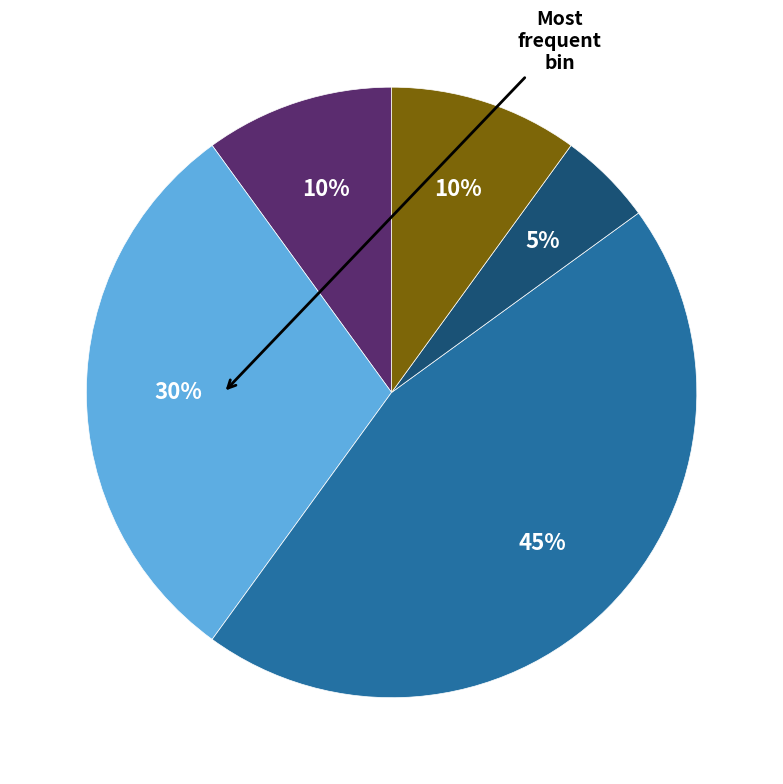

To the nearest percent, what is the average slice percentage?

20%